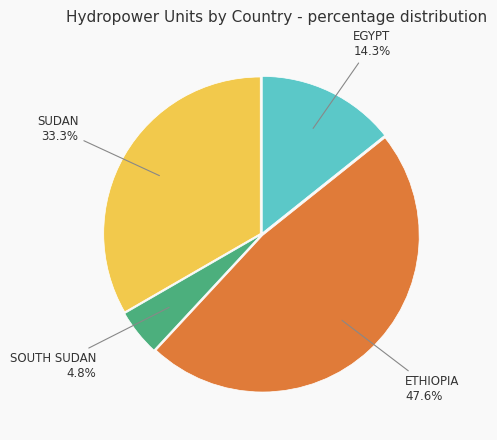

Is it true that ETHIOPIA is 48% of the pie?

True